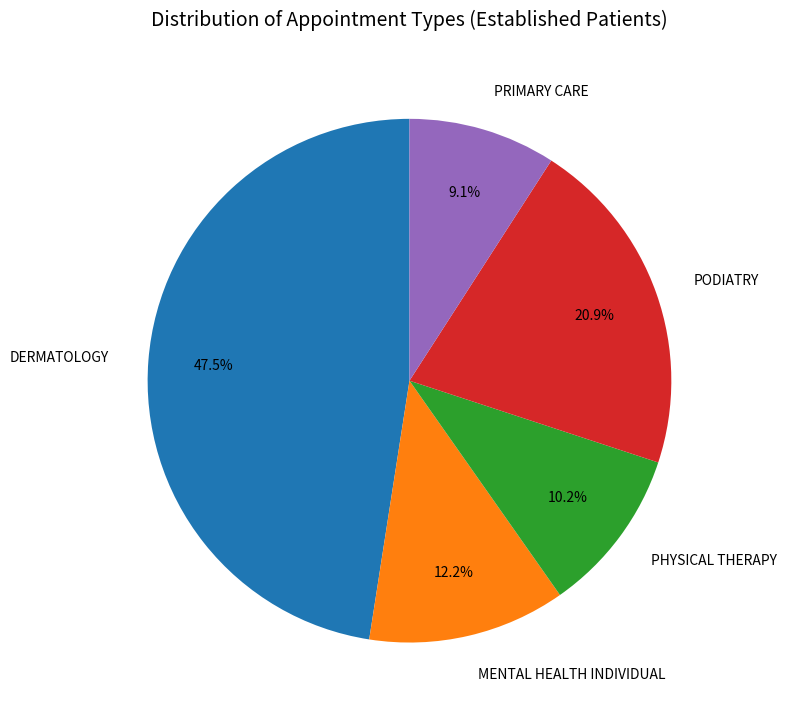

What is the ratio of the value at PODIATRY to the value at PRIMARY CARE?

2.3